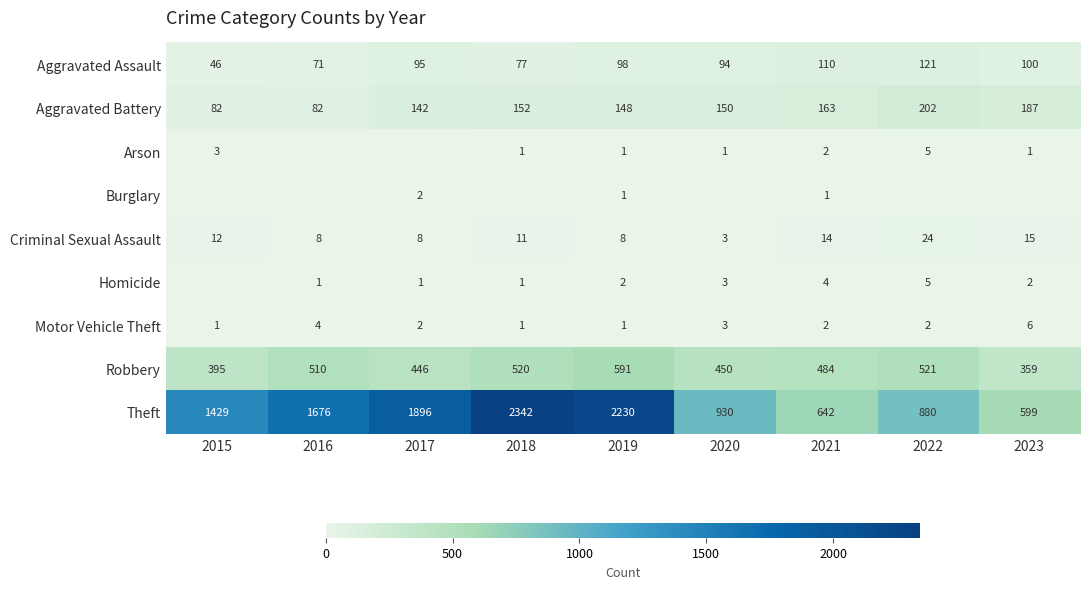

Is it true that Robbery equals 177 at 2015?

False